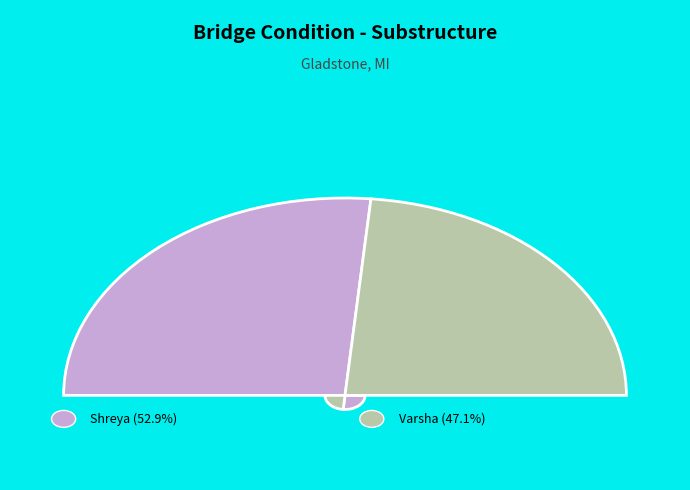

Is it true that Varsha is 37% of the pie?

False